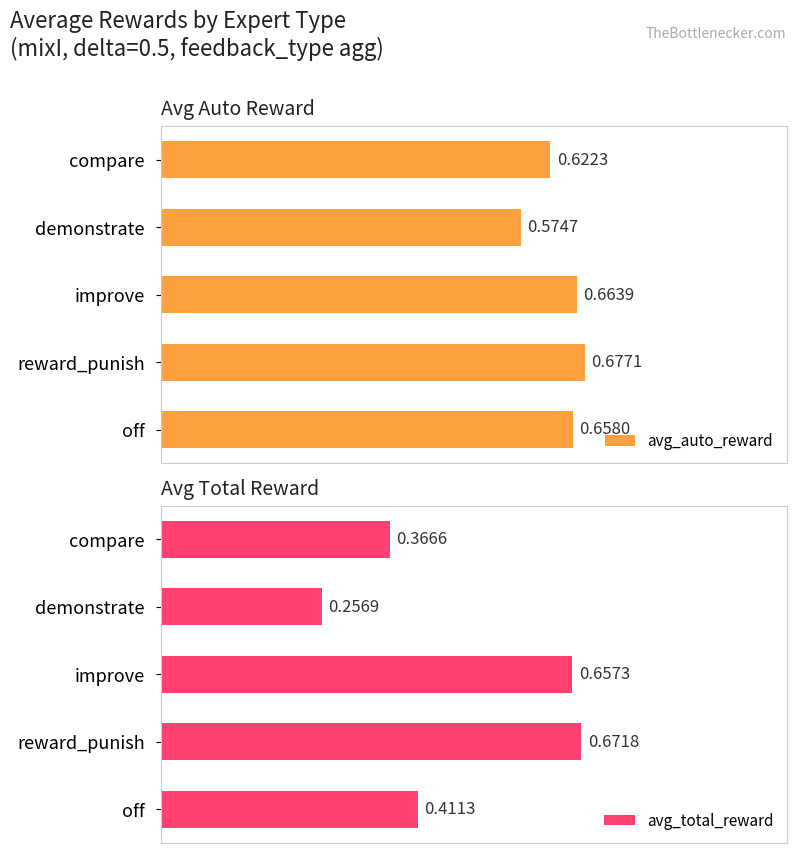

List the labels in order of avg_total_reward value, smallest first.

demonstrate, compare, off, improve, reward_punish